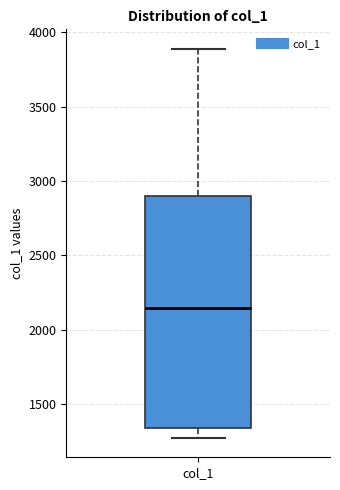

Read this box plot against the y-axis: the position of the median line, the range covered by the box, and the ends of both whiskers. The values are not printed on the chart, so give them approximately, as read against the axis.

median 2150, box 1350 to 2900, whiskers 1250 to 3900